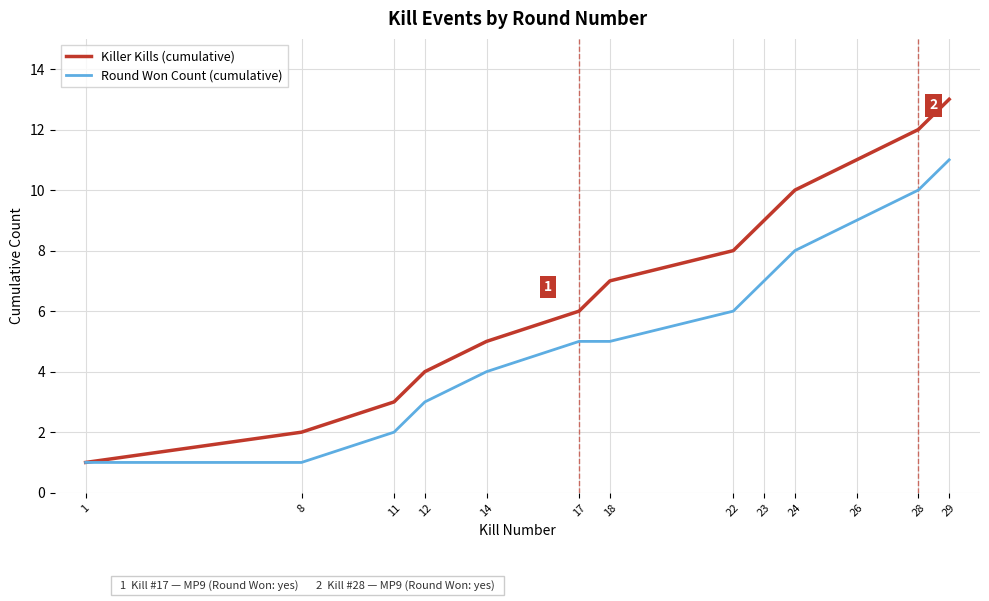

Reading right to left, list all the values displayed in this chart.

Killer Kills (cumulative): 29=13	28=12	26=11	24=10	23=9	22=8	18=7	17=6	14=5	12=4	11=3	8=2	1=1
Round Won Count (cumulative): 29=11	28=10	26=9	24=8	23=7	22=6	18=5	17=5	14=4	12=3	11=2	8=1	1=1